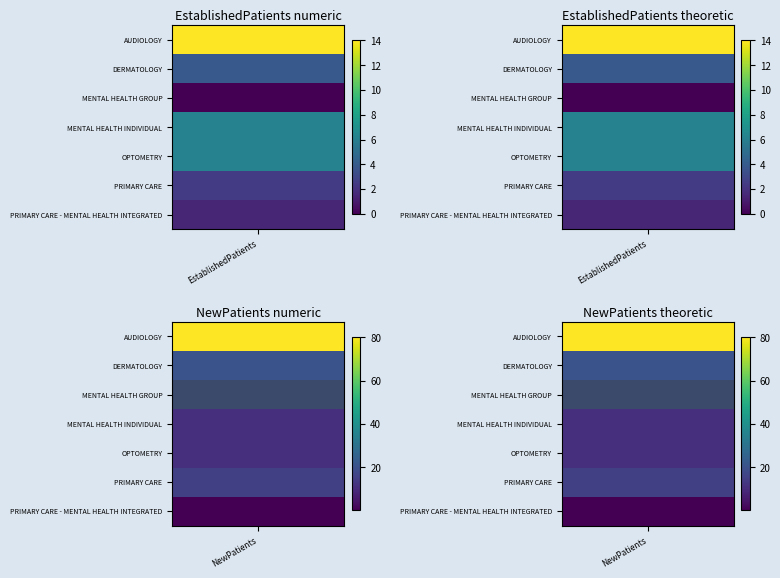

What is the total value across all series at 1?

138.5